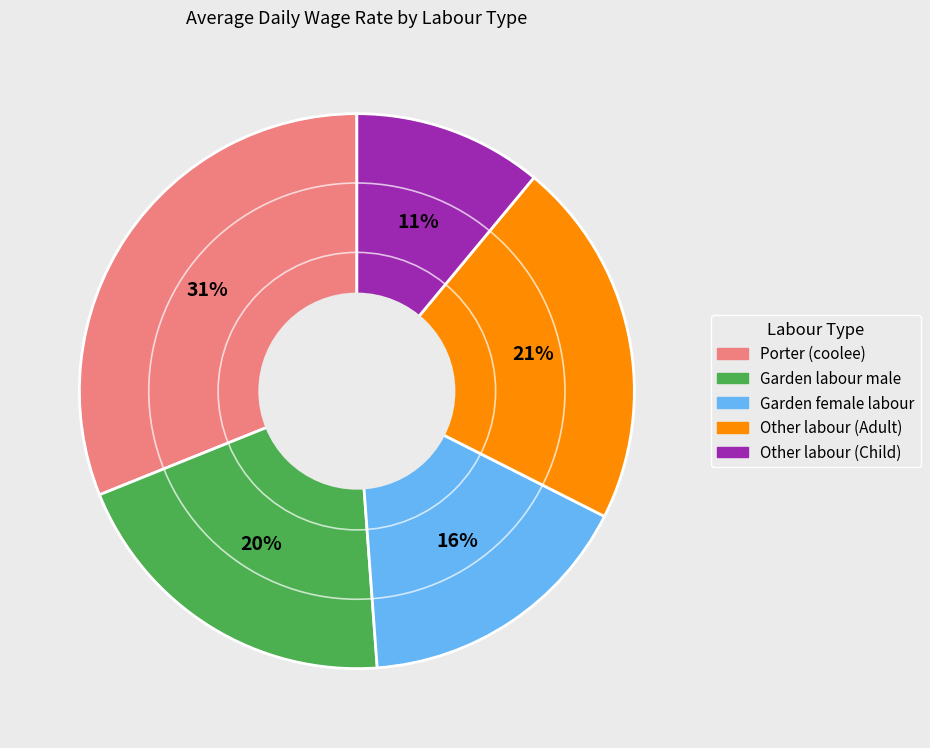

Rank the categories by value from highest to lowest.

Porter (coolee), Other labour (Adult), Garden labour male, Garden female labour, Other labour (Child)